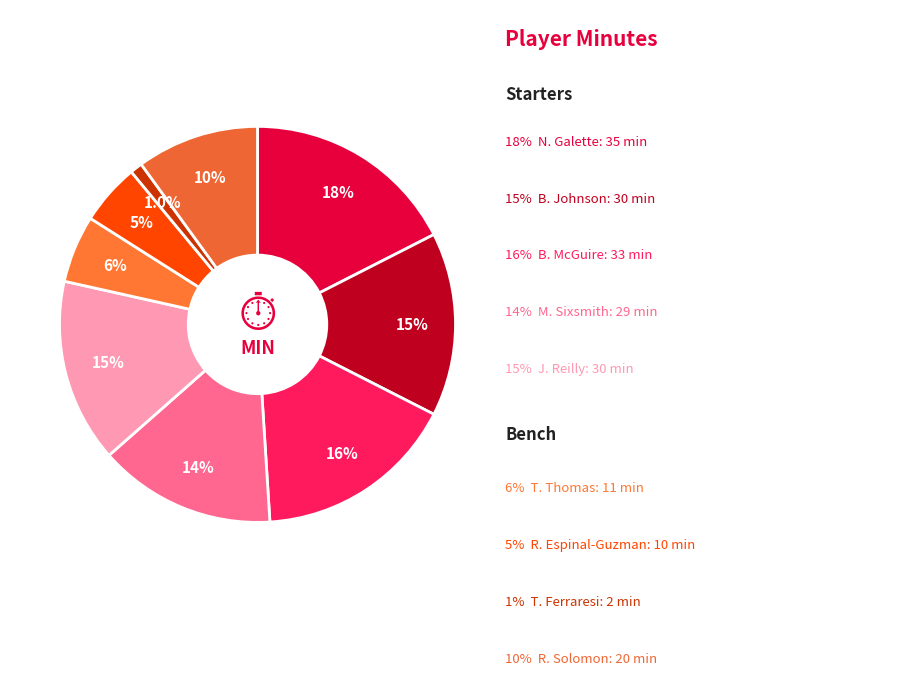

How many slices are in this pie chart?

9